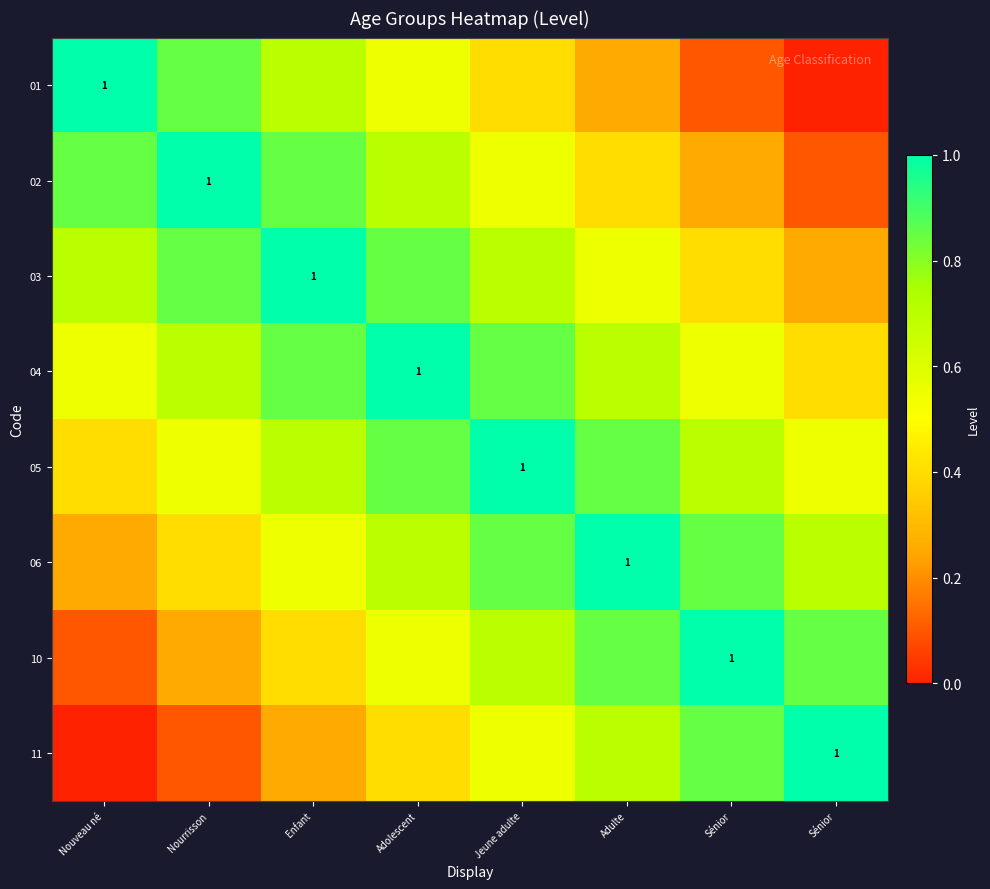

What is the spread (max minus min) of values at Nouveau né?

1.0